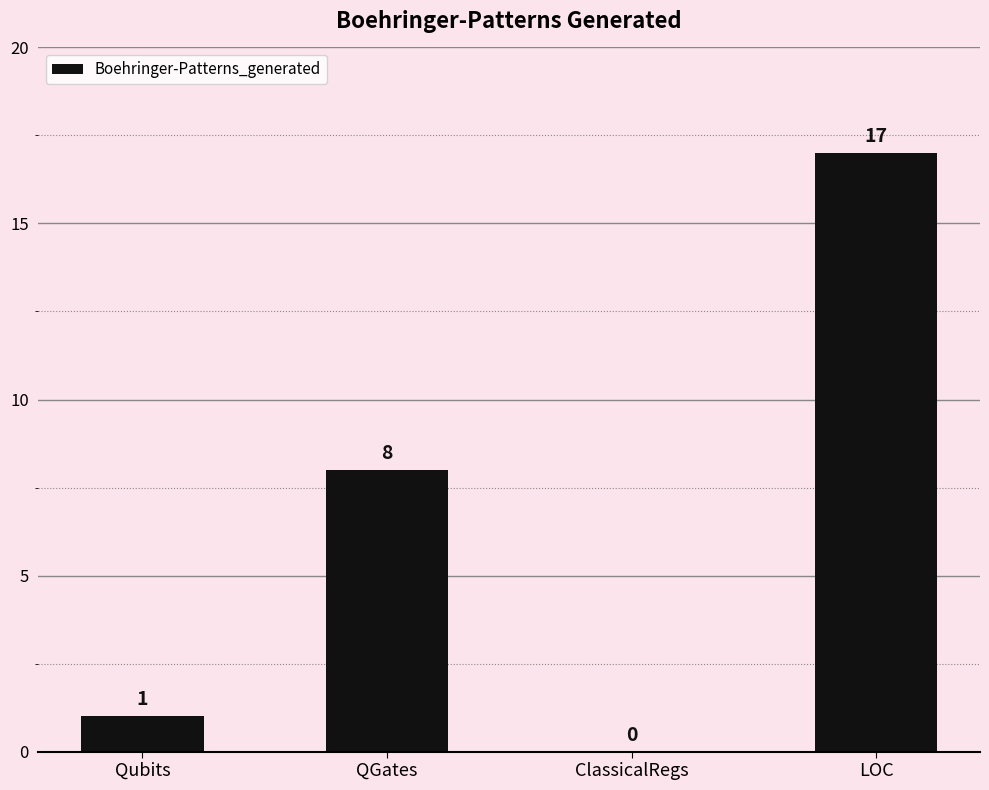

At which label is the value closest to 8?

QGates